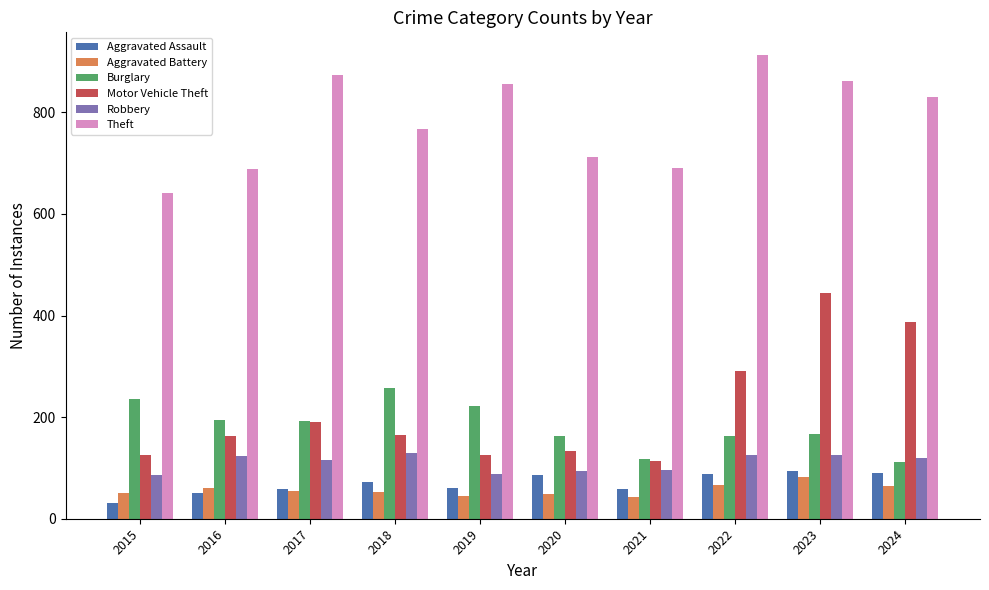

How many groups of bars are there?

10